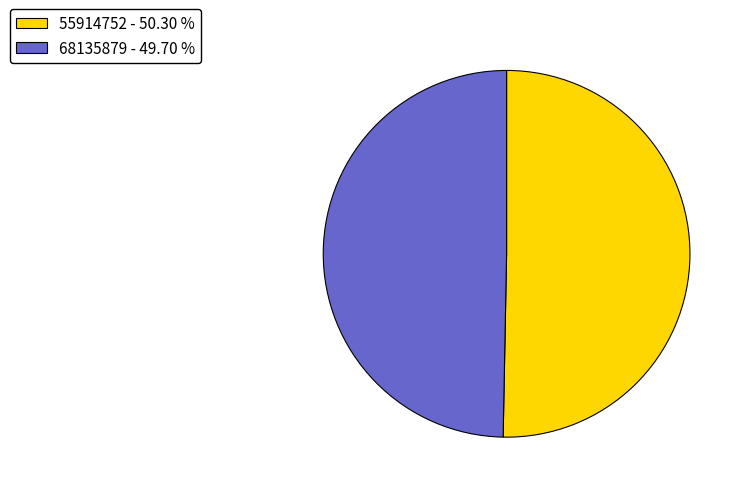

Which has a higher value, 68135879 - 49.70 % or 55914752 - 50.30 %?

55914752 - 50.30 %